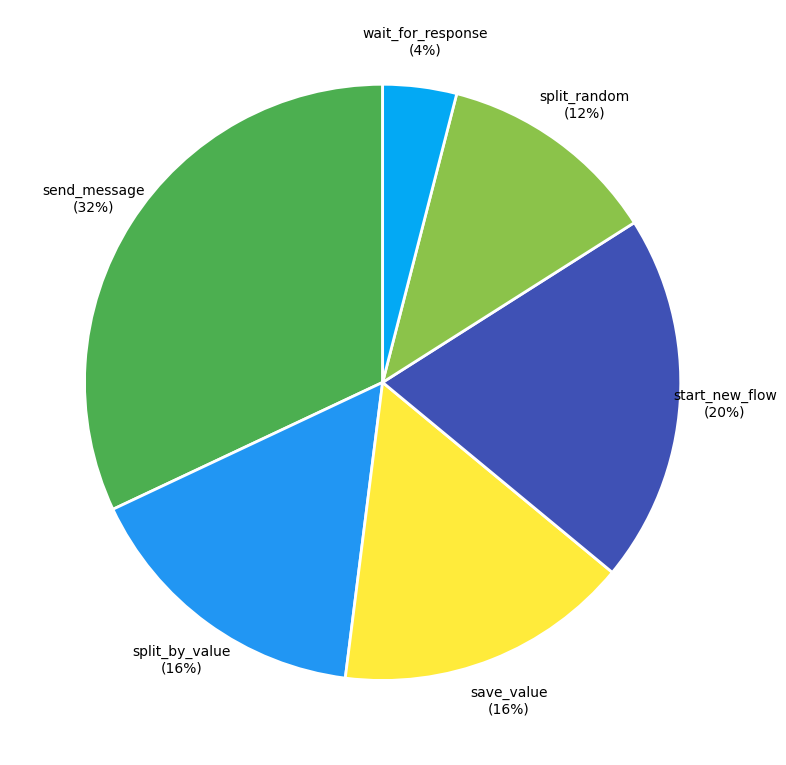

Is the sum of save_value and send_message greater than half?

No